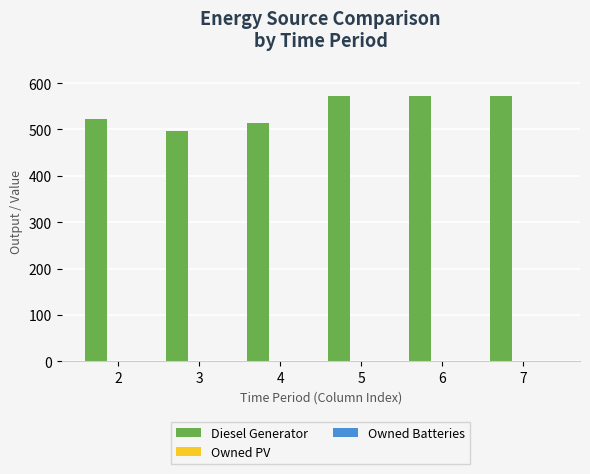

Does the chart contain any negative values?

No